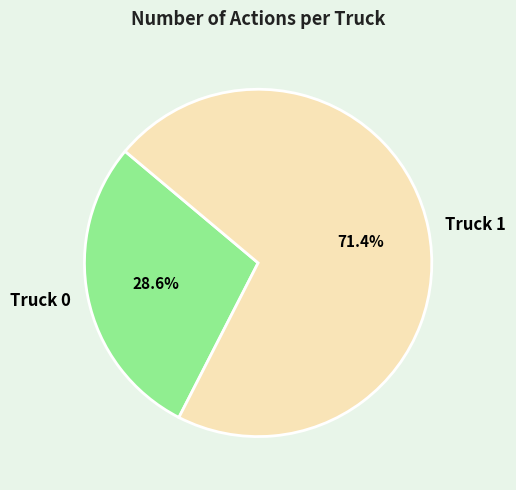

What percentage is NOT represented by Truck 0?

71.4%